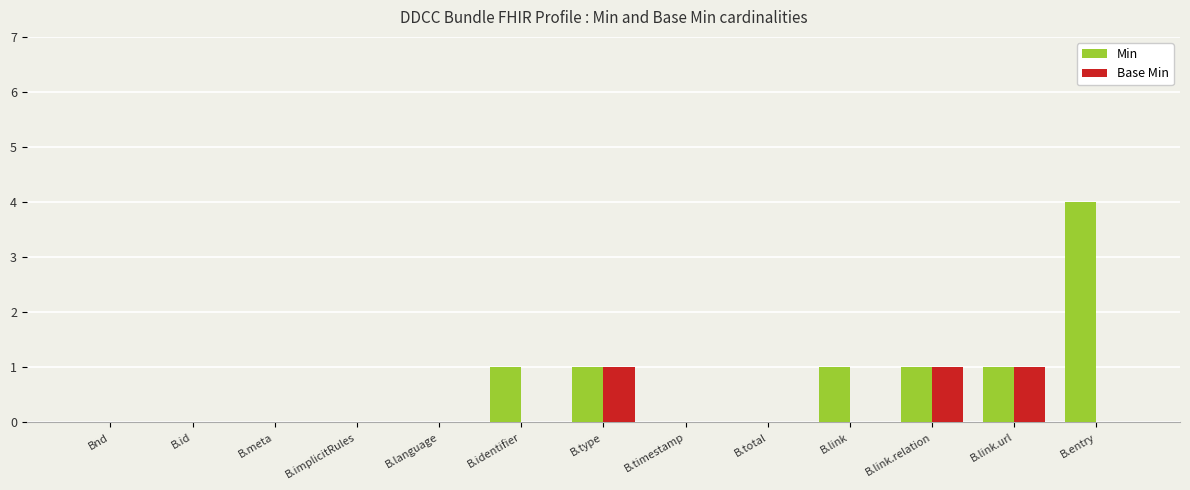

What are all the series names shown in the legend?

Min, Base Min